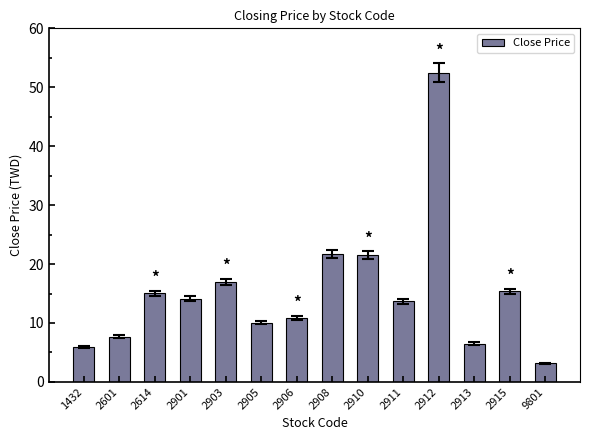

What is the maximum value shown in the chart?

52.5